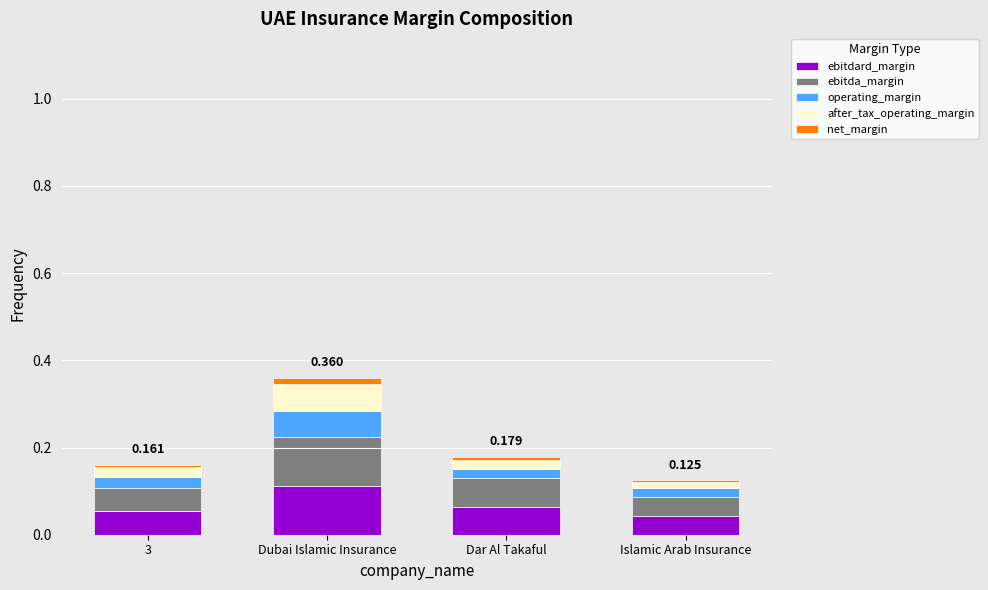

At which category is the sum across all series the highest?

Dubai Islamic Insurance